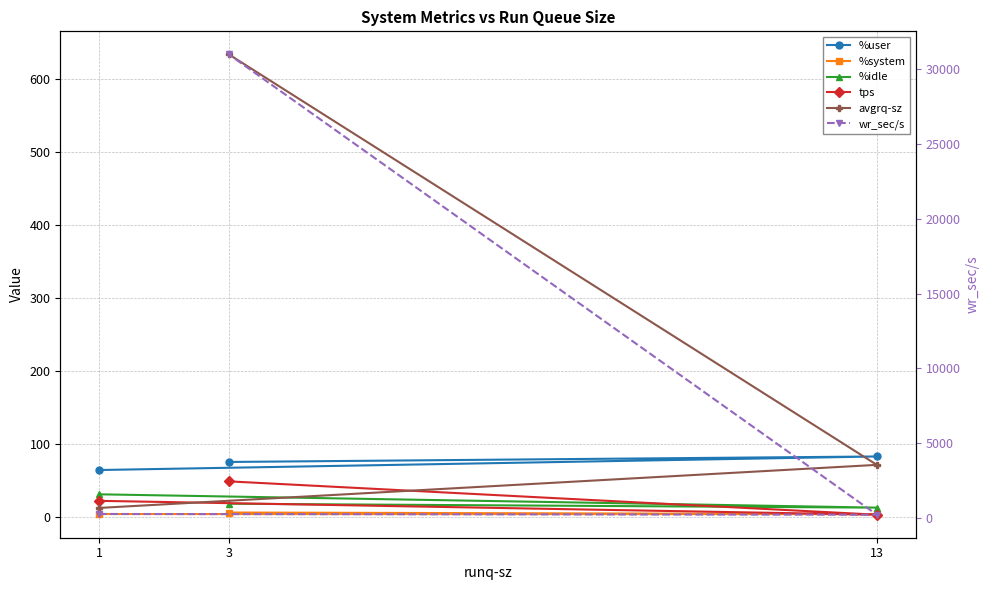

The %idle series shows 12.9 at 13. True or false?

True